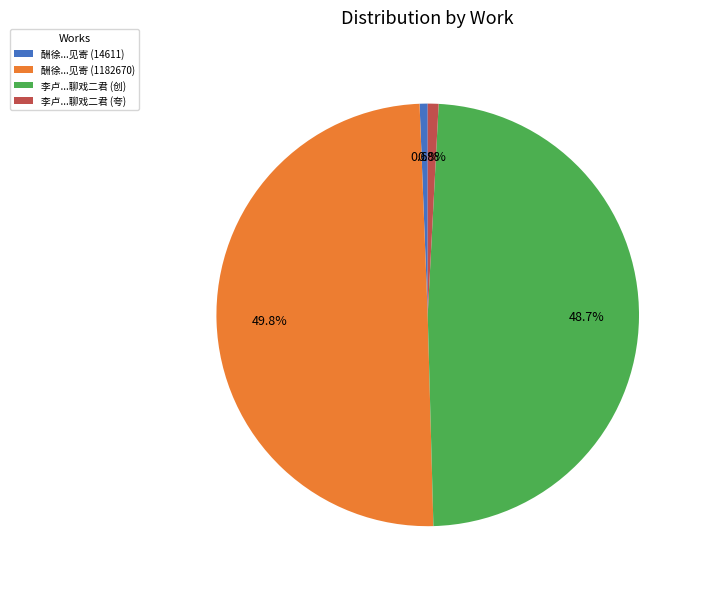

What portion of the pie excludes 酬徐...见寄 (1182670)?

50.2%